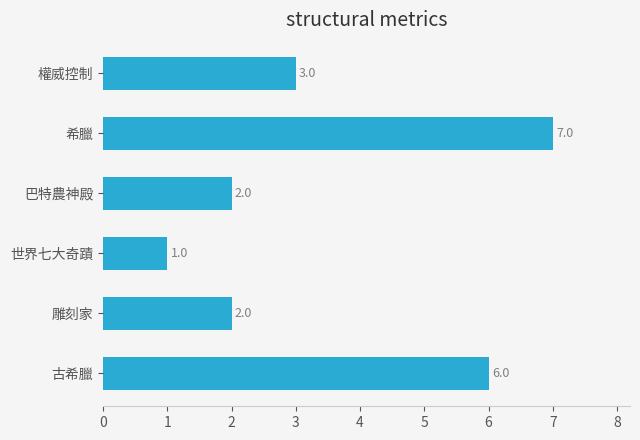

Approximately how many times larger is the value at 權威控制 compared to 希臘?

0.4